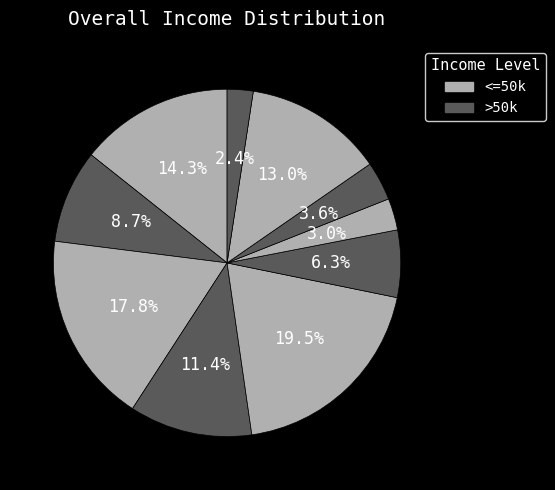

How many segments does this pie chart have?

10